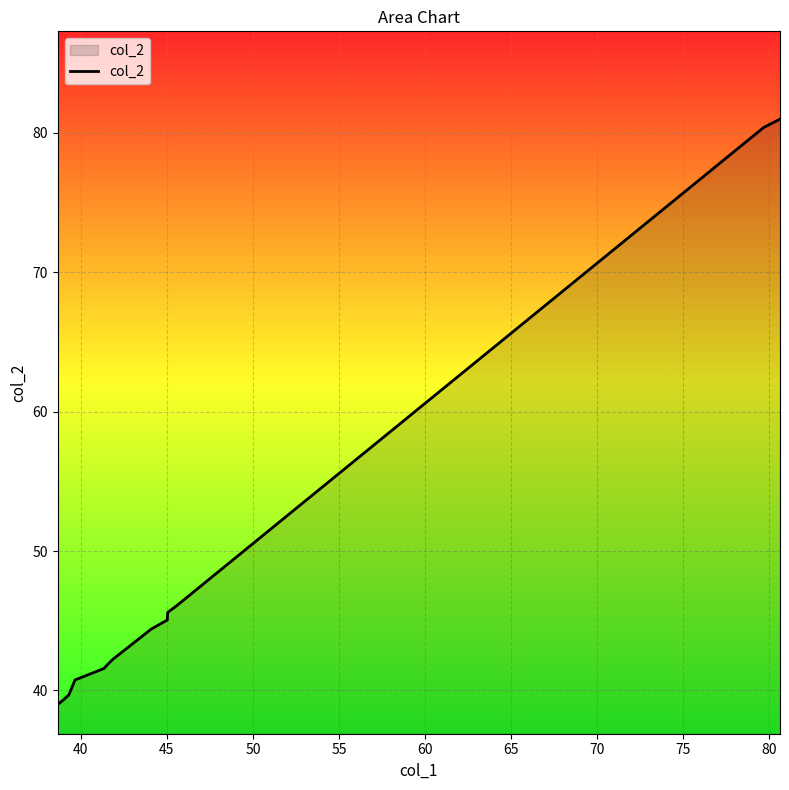

What is the smallest value displayed?

39.0